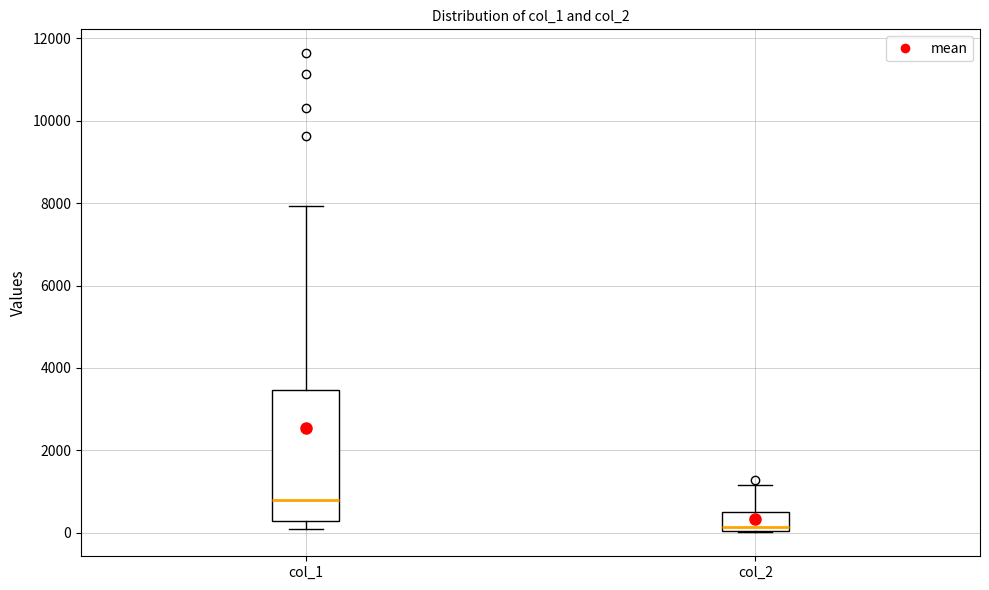

Where is the lower edge of the box for col_1 on the y-axis? The values are not printed on the chart, so give them approximately, as read against the axis.

200